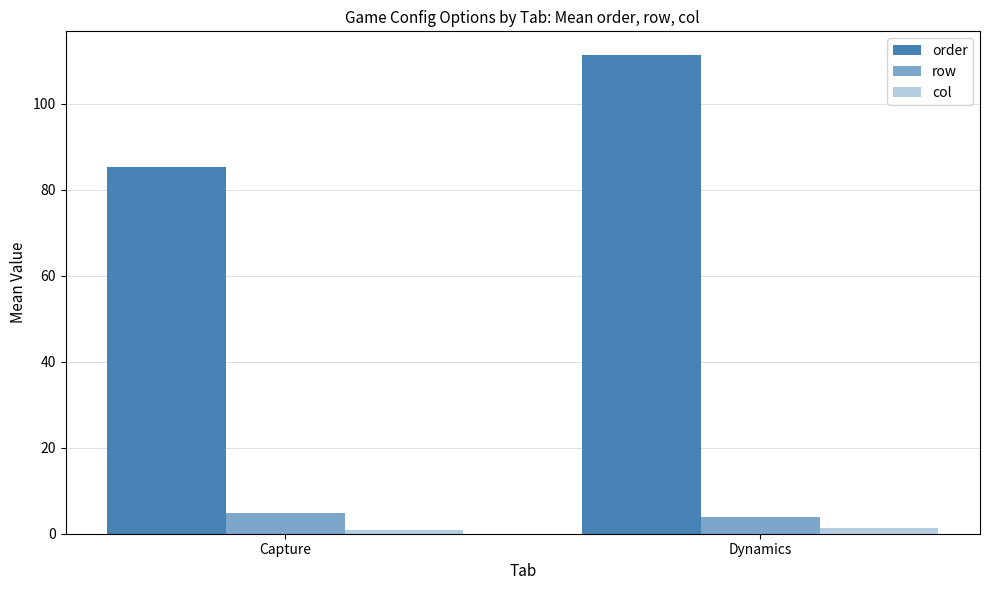

How many values in the order series exceed 111?

1